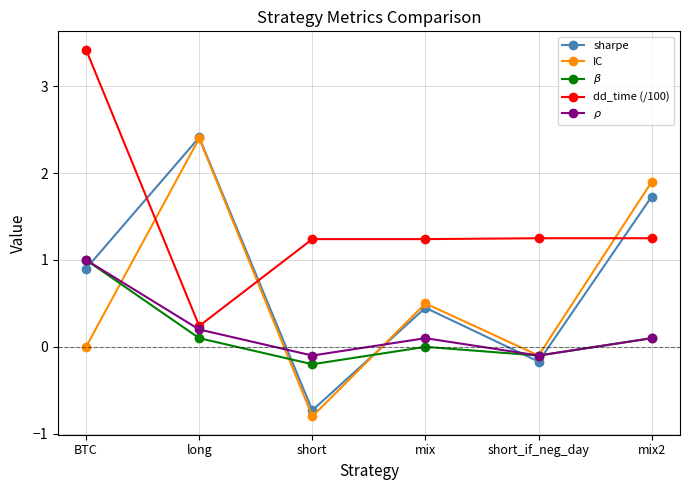

True or false: $\beta$ has a value of -0.1 at short_if_neg_day.

True